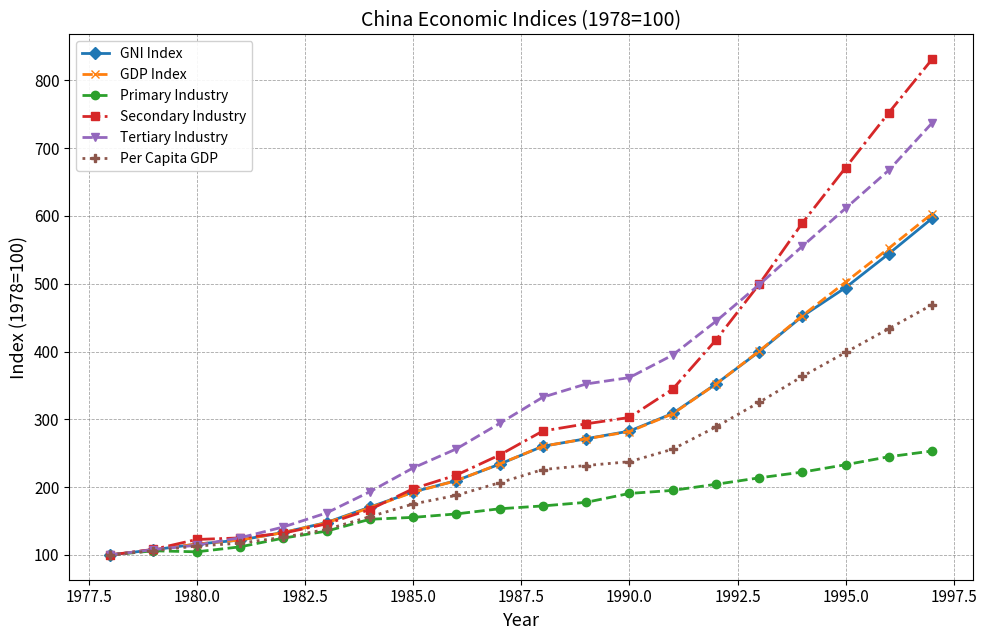

What is the smallest value displayed?

100.0